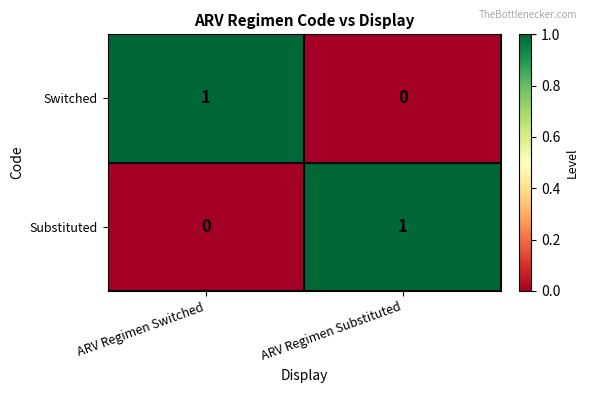

Which category has the lowest value in the Substituted series?

ARV Regimen Switched